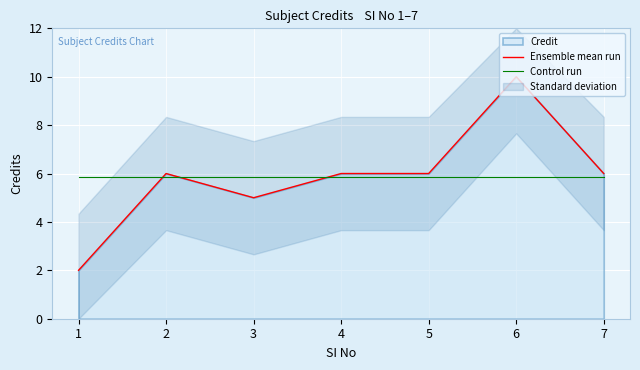

Does the chart display data point markers on the line(s)?

No